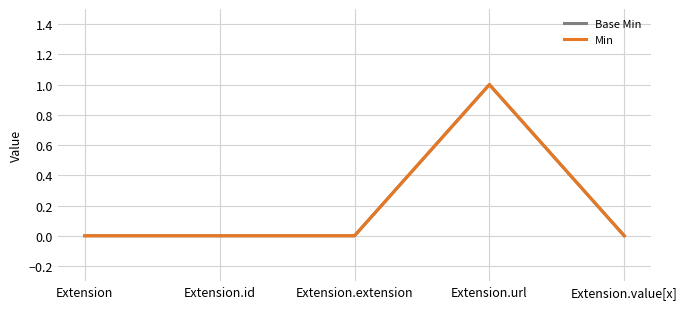

Reading right to left, extract all data points from this chart.

Base Min: Extension.value[x]=0	Extension.url=1	Extension.extension=0	Extension.id=0	Extension=0
Min: Extension.value[x]=0	Extension.url=1	Extension.extension=0	Extension.id=0	Extension=0